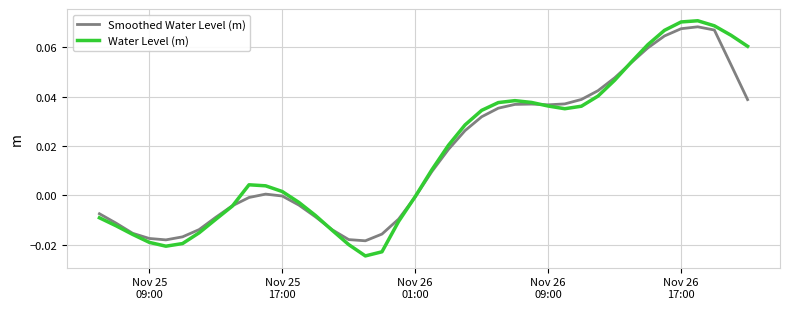

Which series has the largest range (max minus min)?

Water Level (m)